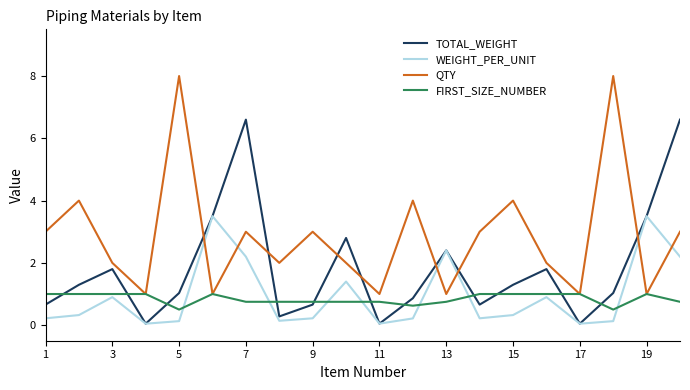

What is the greatest value displayed?

8.0